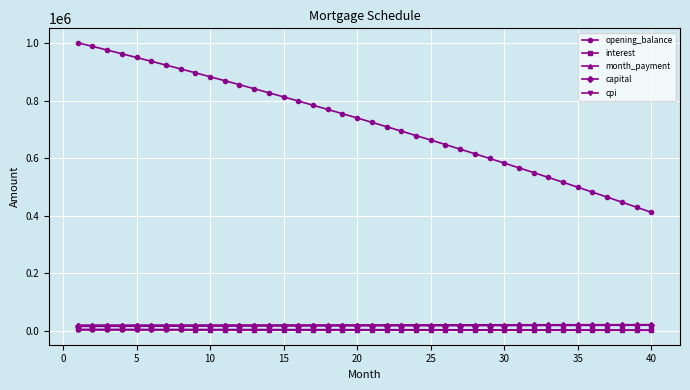

What is the maximum value shown in the chart?

1002083.3